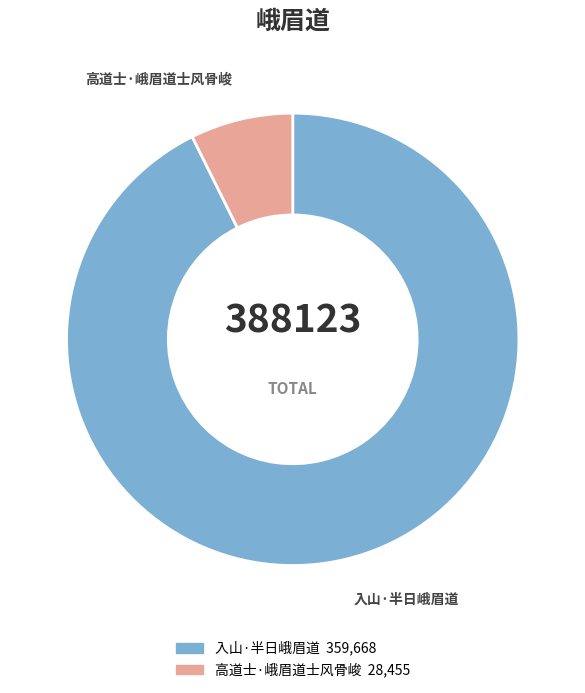

Count the number of slices in the pie.

2